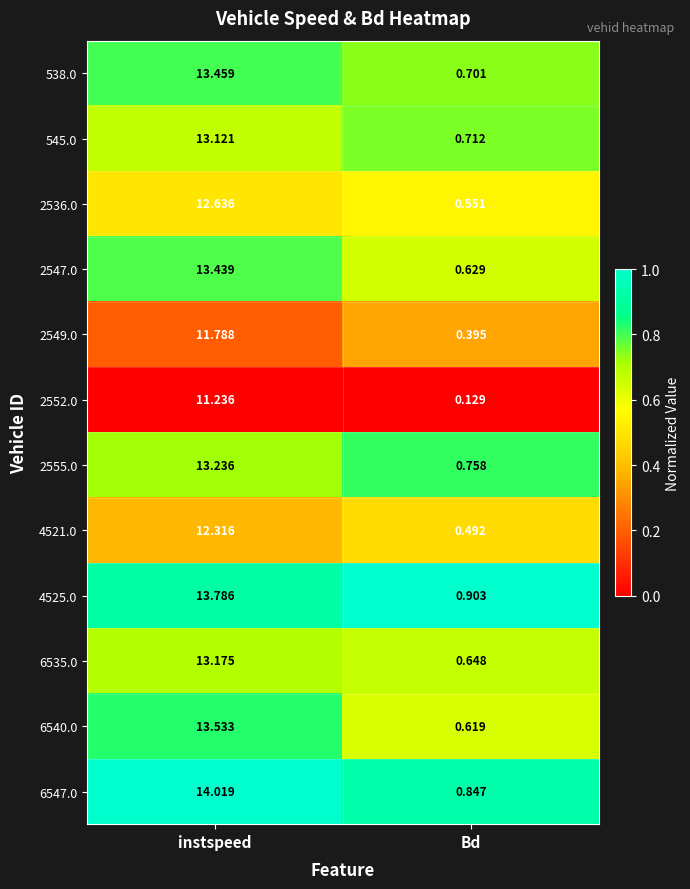

Where is 4521.0 nearest to the value 6?

Bd